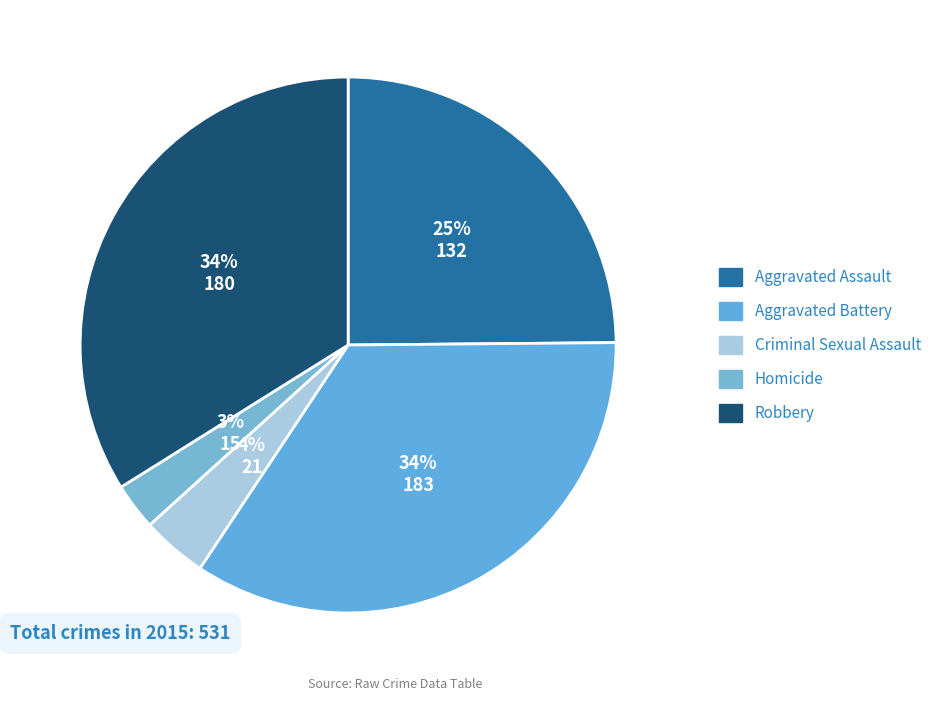

Rank the categories by value from lowest to highest.

Homicide, Criminal Sexual Assault, Aggravated Assault, Robbery, Aggravated Battery